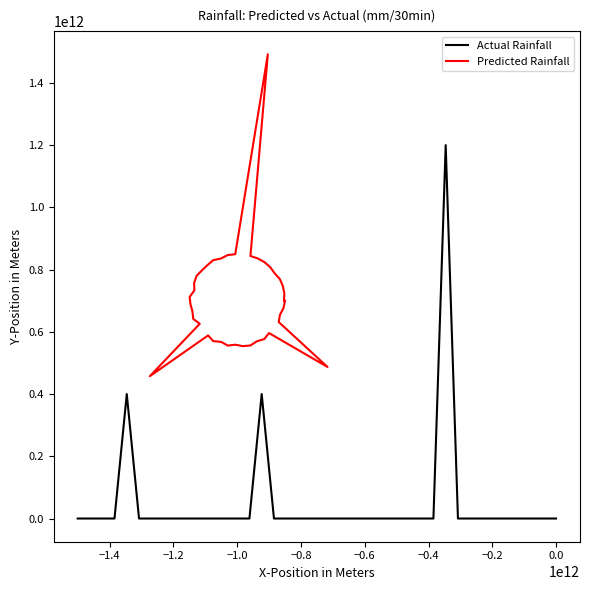

Reading left to right, what are all the values shown in this chart?

Actual Rainfall: 0.0	0.0	0.0	0.0	0.0	0.0	0.0	0.0	0.0	1200000000000.0	0.0	0.0	0.0	0.0	0.0	0.0	0.0	0.0	0.0	0.0	0.0	0.0	0.0	0.0	400000000000.0	0.0	0.0	0.0	0.0	0.0	0.0	0.0	0.0	0.0	0.0	400000000000.0	0.0	0.0	0.0	0.0
Predicted Rainfall: 700000000000.0	724025599590.5	747780450244.7	770070959880.8	788228012637.3	807942370293.9	824003093993.5	836032531939.3	843688706909.5	1491958322033.6	849473678181.5	846571782592.3	835441777834.2	830254550856.2	814261977919.2	797767489117.7	780274094755.3	757495622167.3	733093766636.0	712030154356.0	688195554369.3	665441621498.6	641375513996.3	625850883612.2	457466203361.7	588480123645.7	570148150956.6	567713901984.9	555897289850.9	558649728373.7	553997342342.0	556196030917.1	569659205798.8	576737591485.8	596027849178.7	487084926708.8	631609014386.2	655145562018.0	676381043006.5	700000000000.0